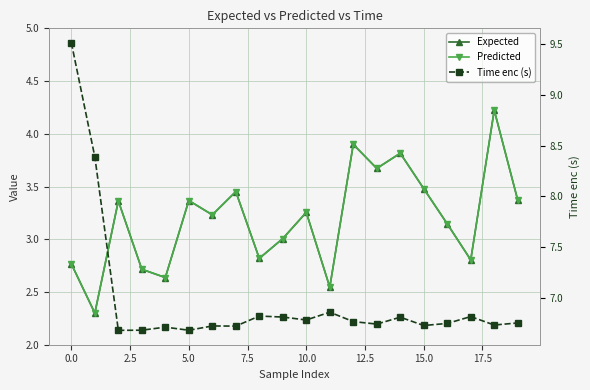

True or false: Time enc (s) and Predicted intersect in this chart.

False